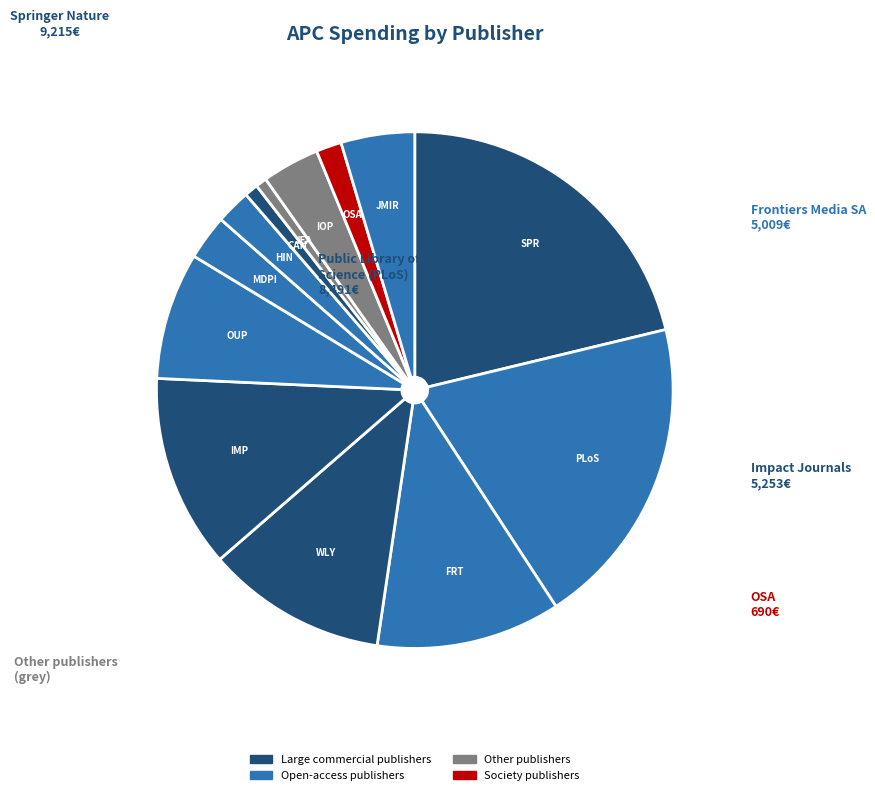

Between WLY and IOP, which is larger?

WLY